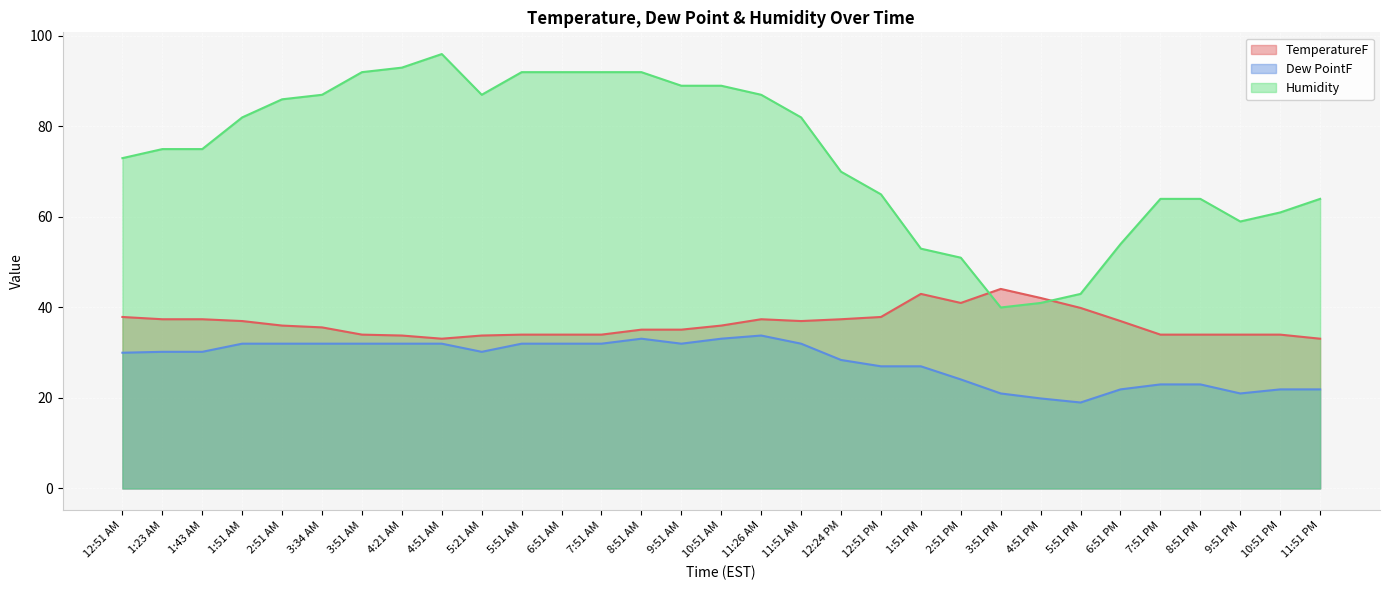

What is the label of the 18th point from the left?

11:51 AM